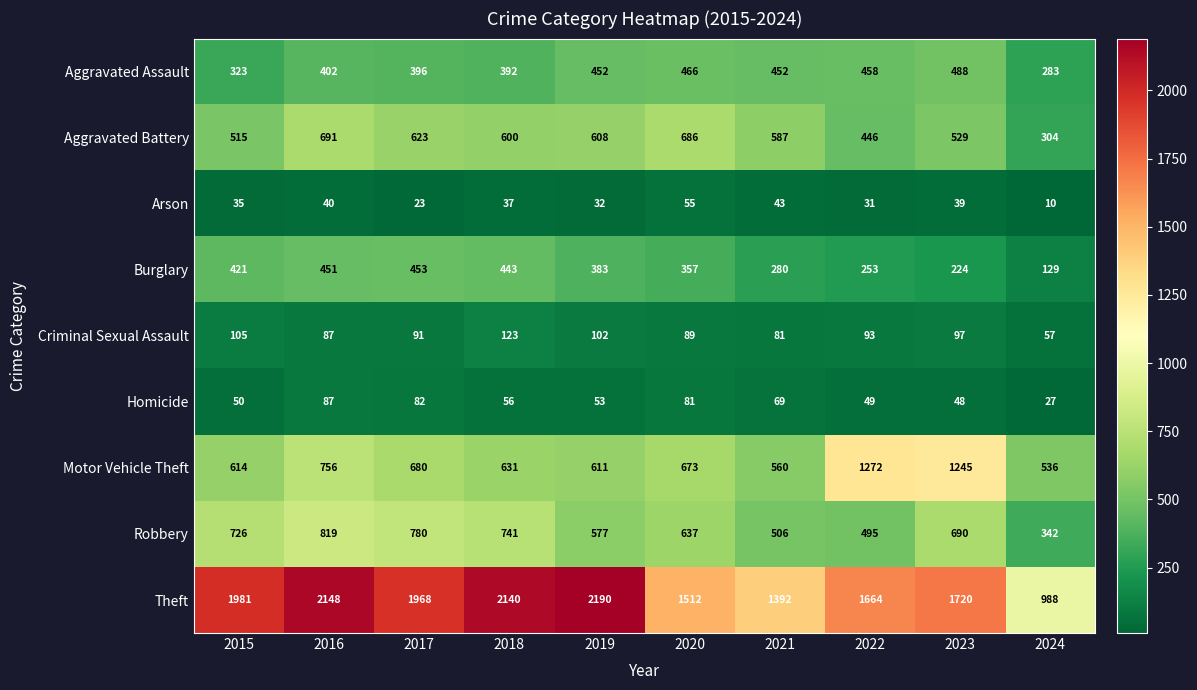

Which series changed the most between 2015 and 2021?

Theft